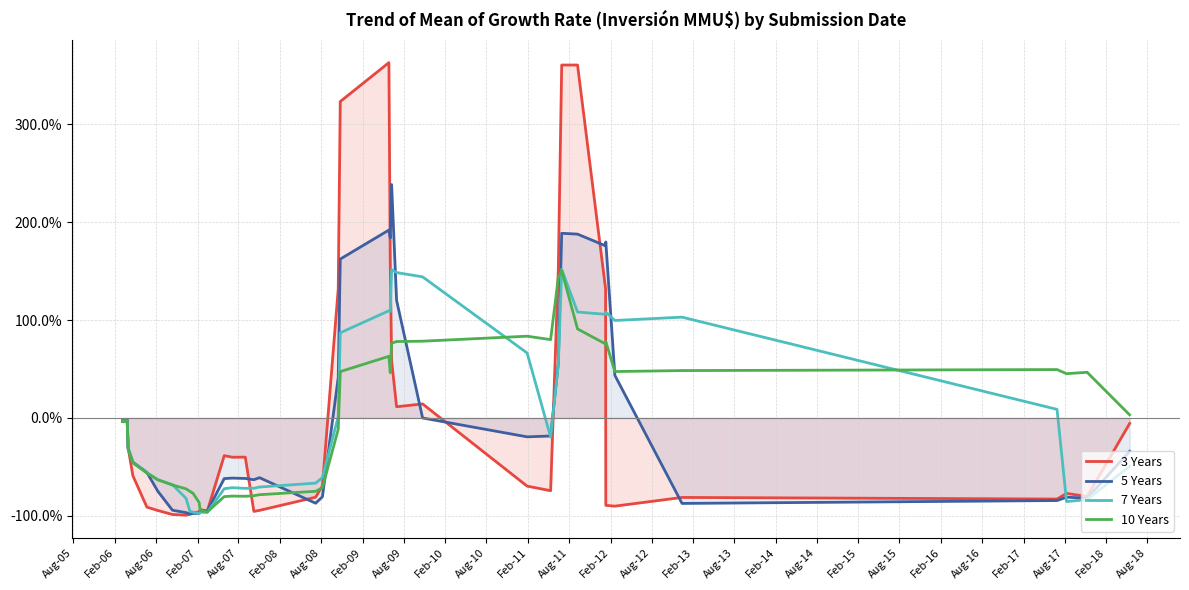

How many values in the 7 Years series are below -31?

21